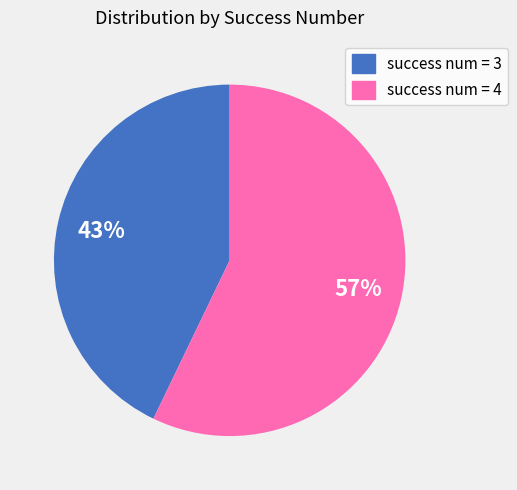

True or false: success num = 3 accounts for 37% of the total.

False